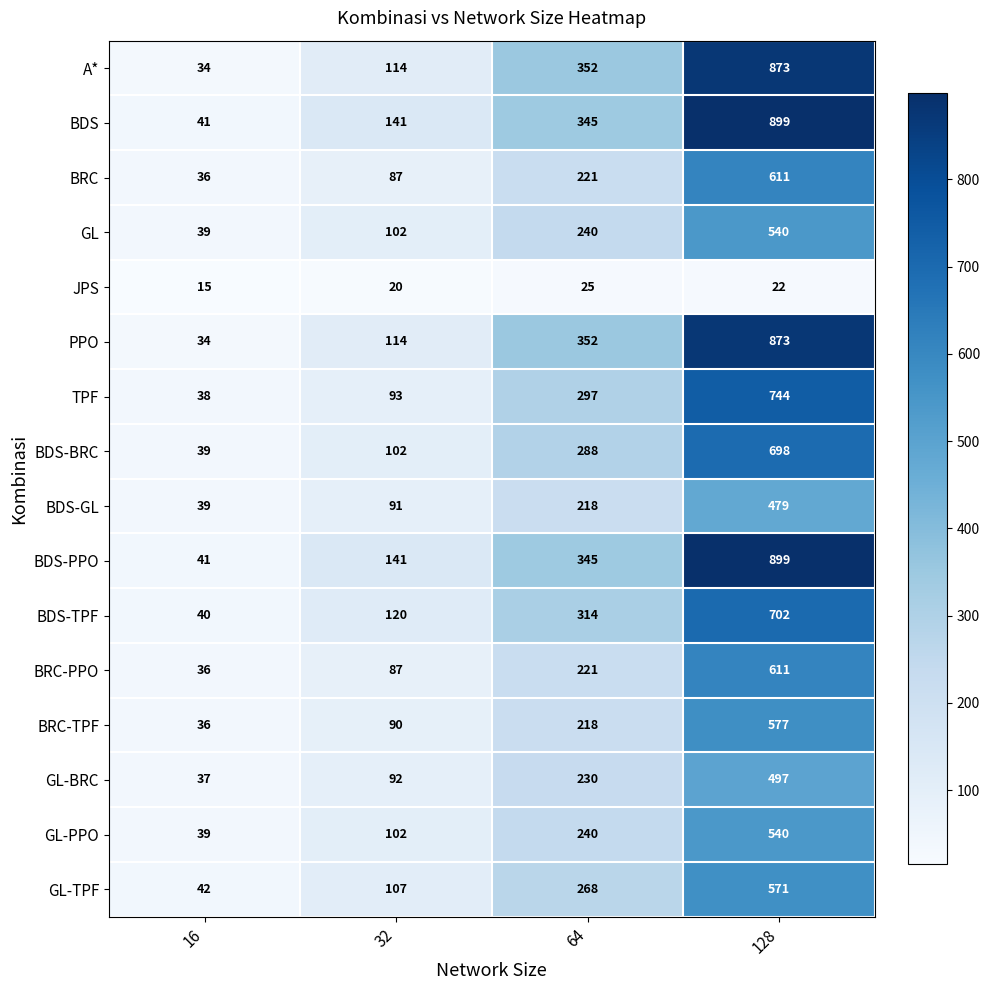

What is the average value of the A* series?

343